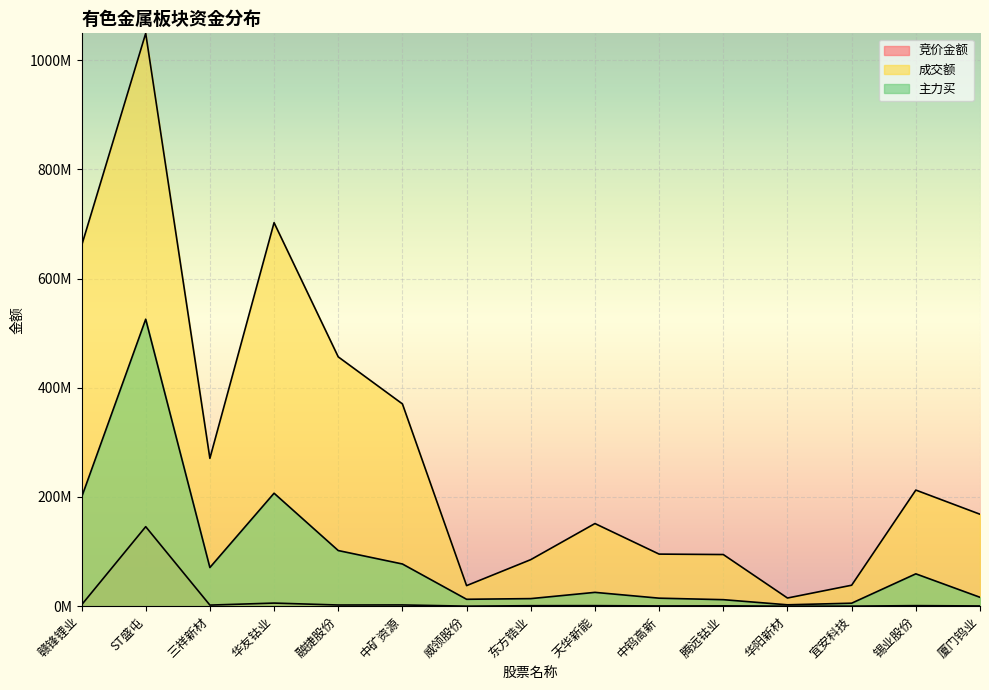

At ST盛屯, list the series in order from largest to smallest.

成交额, 主力买, 竞价金额